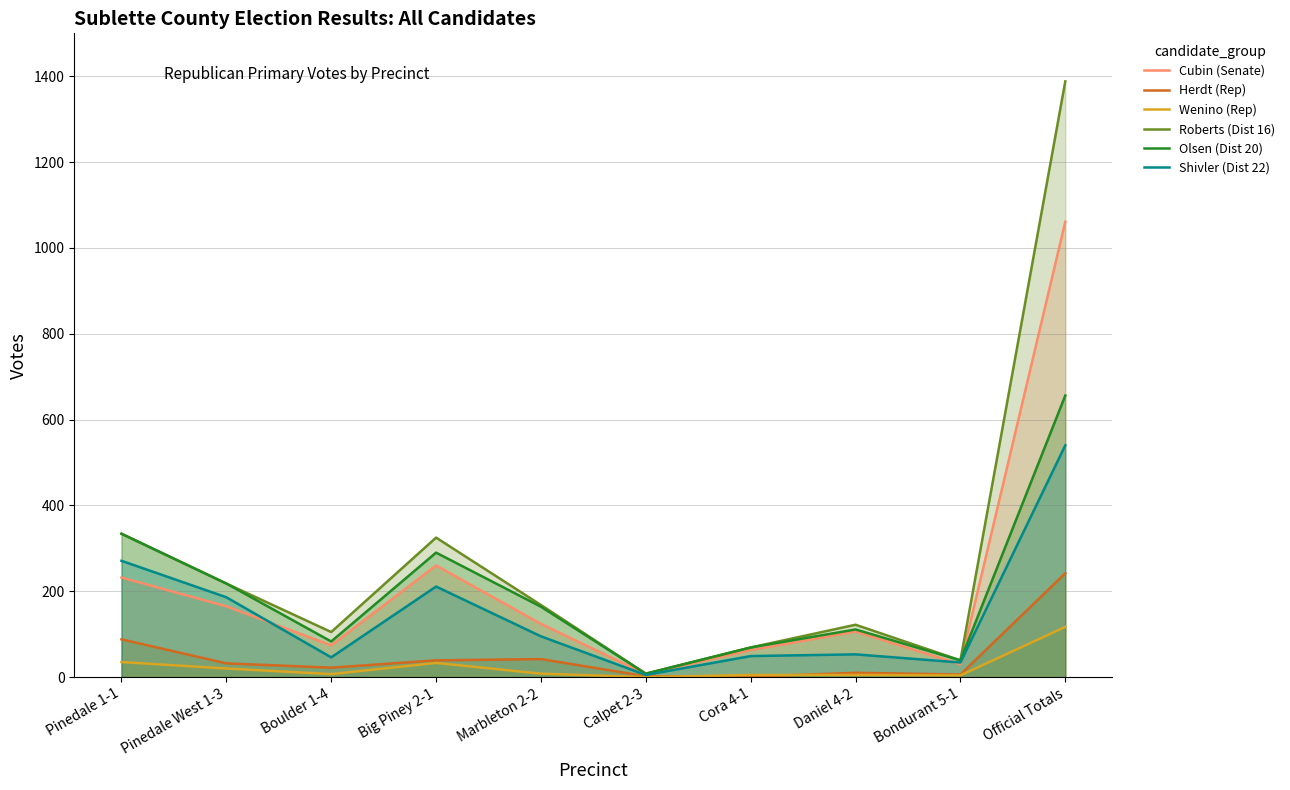

Reading right to left, extract all data points from this chart.

Cubin (Senate): Official Totals=1061	Bondurant 5-1=30	Daniel 4-2=106	Cora 4-1=63	Calpet 2-3=7	Marbleton 2-2=124	Big Piney 2-1=260	Boulder 1-4=74	Pinedale West 1-3=165	Pinedale 1-1=232
Herdt (Rep): Official Totals=242	Bondurant 5-1=6	Daniel 4-2=10	Cora 4-1=1	Calpet 2-3=2	Marbleton 2-2=42	Big Piney 2-1=39	Boulder 1-4=22	Pinedale West 1-3=32	Pinedale 1-1=88
Wenino (Rep): Official Totals=117	Bondurant 5-1=4	Daniel 4-2=5	Cora 4-1=5	Calpet 2-3=0	Marbleton 2-2=8	Big Piney 2-1=33	Boulder 1-4=7	Pinedale West 1-3=20	Pinedale 1-1=35
Roberts (Dist 16): Official Totals=1388	Bondurant 5-1=39	Daniel 4-2=122	Cora 4-1=69	Calpet 2-3=8	Marbleton 2-2=168	Big Piney 2-1=325	Boulder 1-4=105	Pinedale West 1-3=218	Pinedale 1-1=334
Olsen (Dist 20): Official Totals=656	Bondurant 5-1=39	Daniel 4-2=111	Cora 4-1=69	Calpet 2-3=8	Marbleton 2-2=164	Big Piney 2-1=290	Boulder 1-4=83	Pinedale West 1-3=218	Pinedale 1-1=334
Shivler (Dist 22): Official Totals=540	Bondurant 5-1=34	Daniel 4-2=53	Cora 4-1=49	Calpet 2-3=5	Marbleton 2-2=95	Big Piney 2-1=211	Boulder 1-4=46	Pinedale West 1-3=186	Pinedale 1-1=271